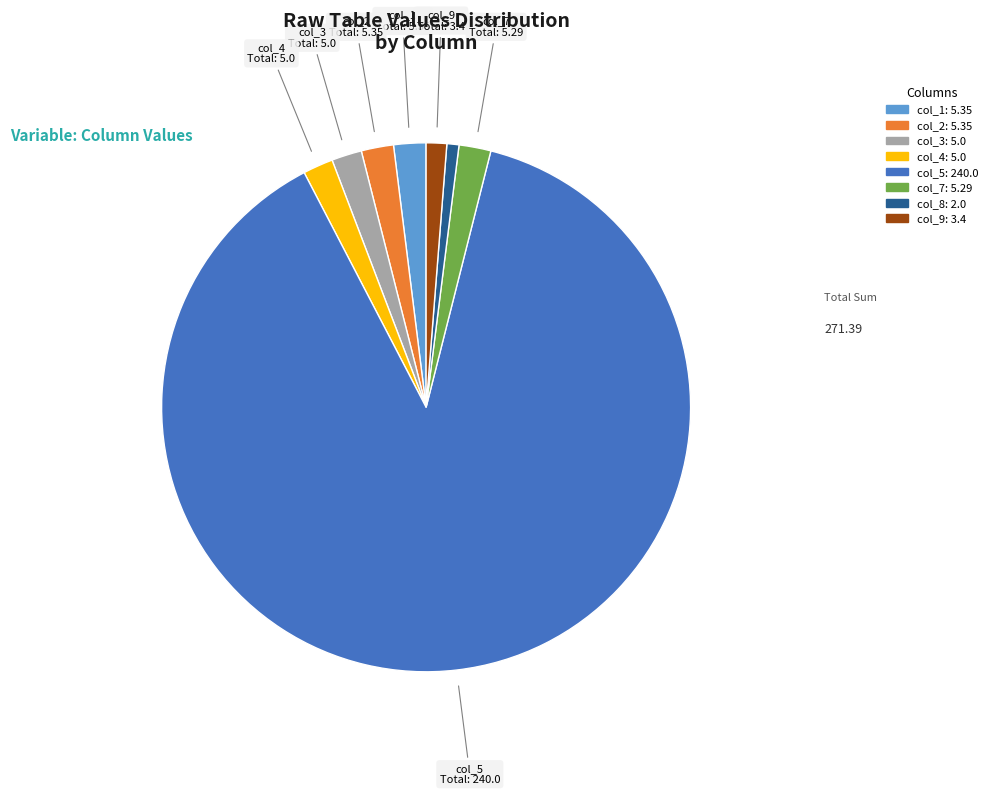

Is there a majority slice in this chart?

Yes